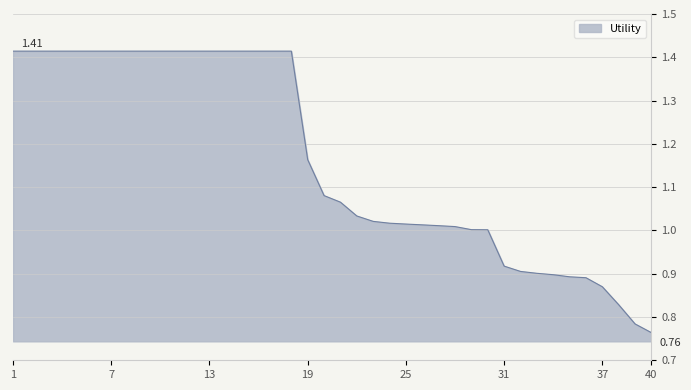

Does the chart have visible grid lines?

Yes